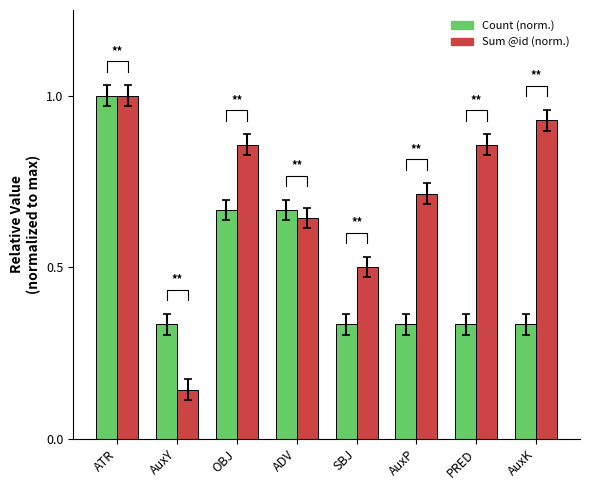

What is the difference between the second highest and second lowest values in the Sum @id (norm.) series?

0.4